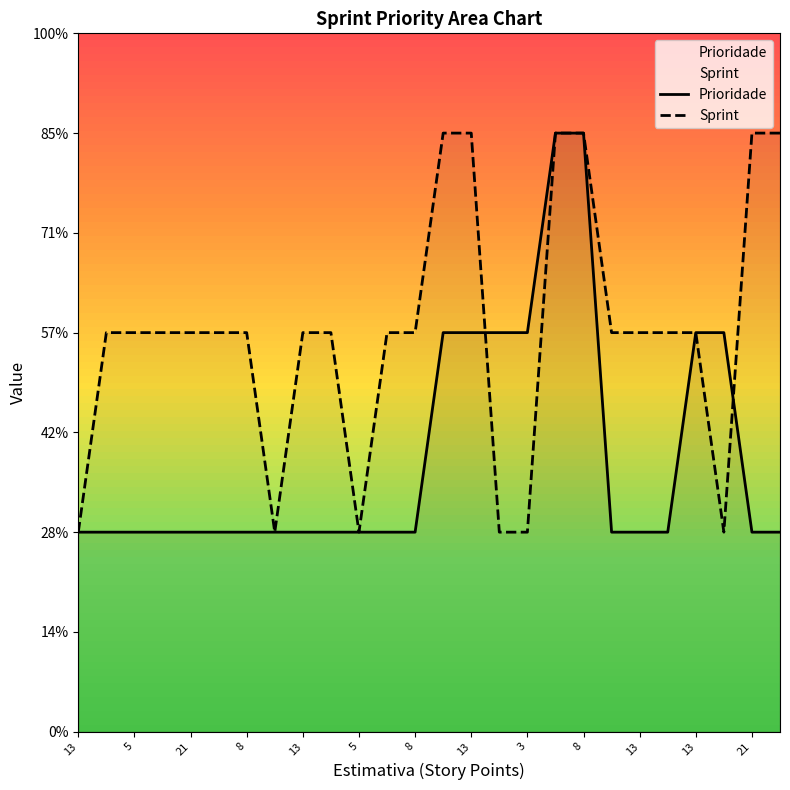

Does the chart have visible grid lines?

No